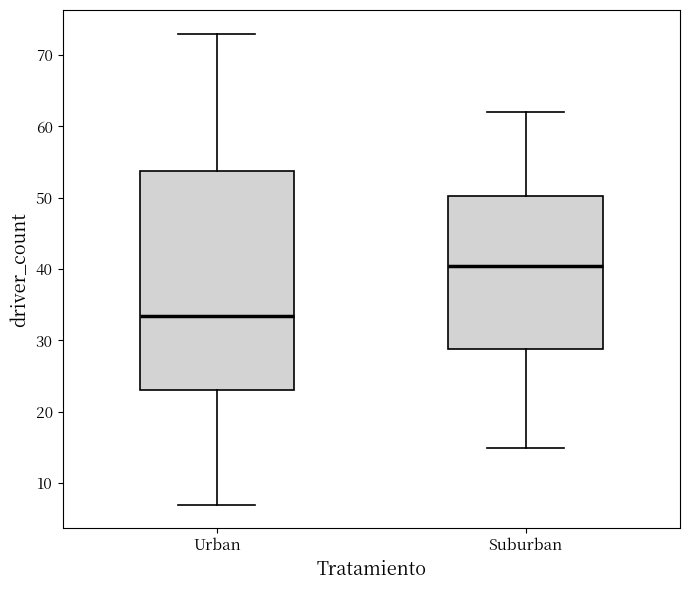

Comparing the boxes themselves (not the whiskers), which one is the tallest?

Urban